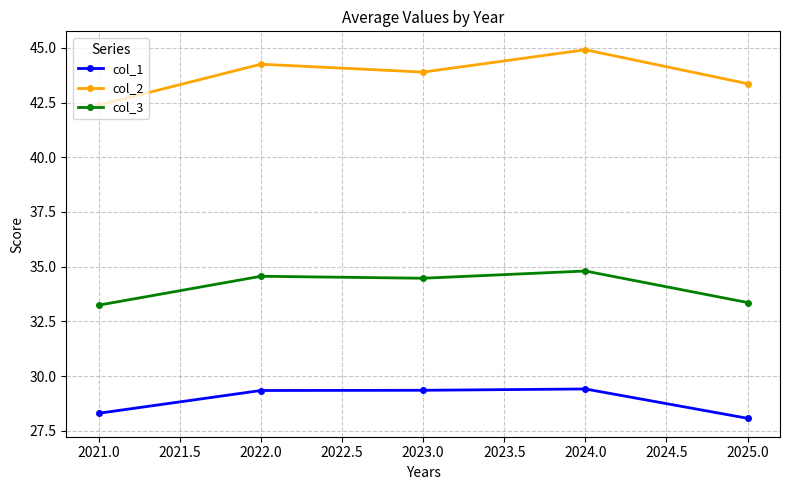

Does the chart display data point markers on the line(s)?

Yes